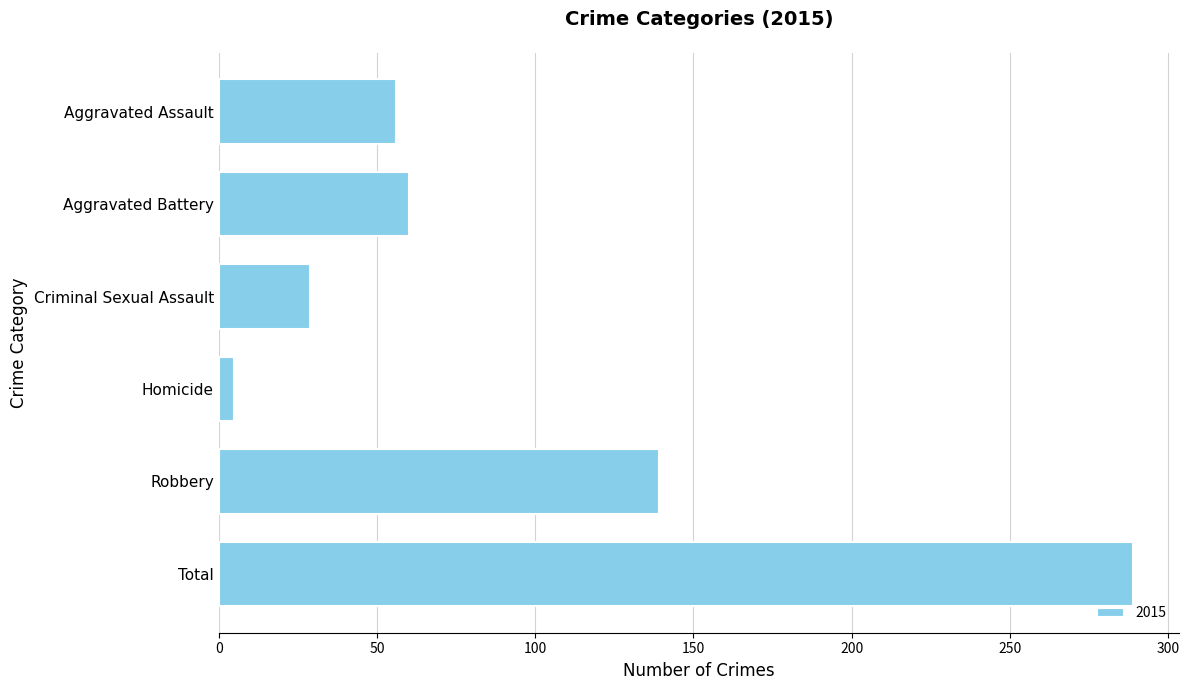

Which has a higher value, Total or Criminal Sexual Assault?

Total